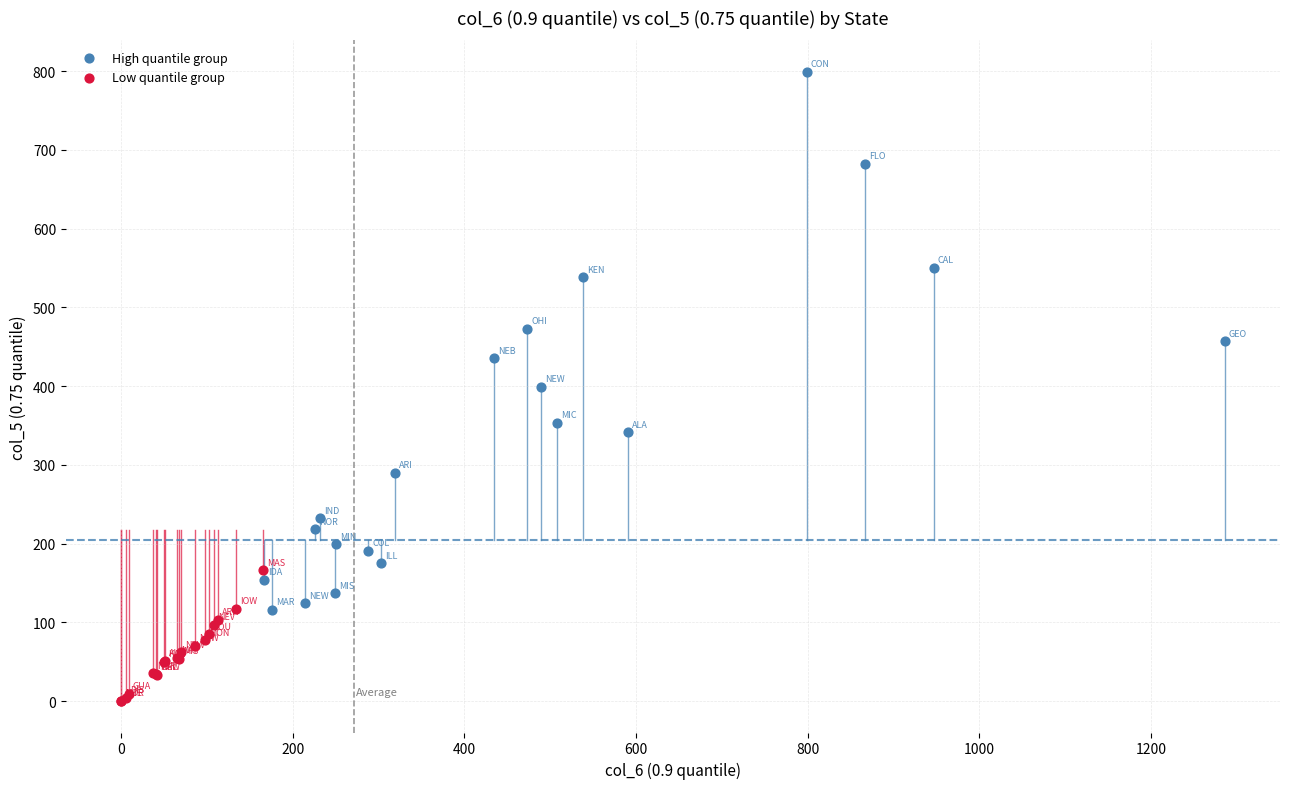

Which series contains the lowest Y value?

Low quantile group